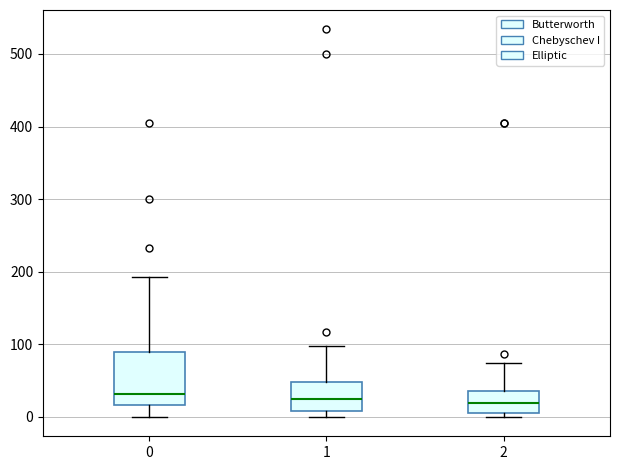

Where is the upper edge of the box at x = 2 on the y-axis? The values are not printed on the chart, so give them approximately, as read against the axis.

40